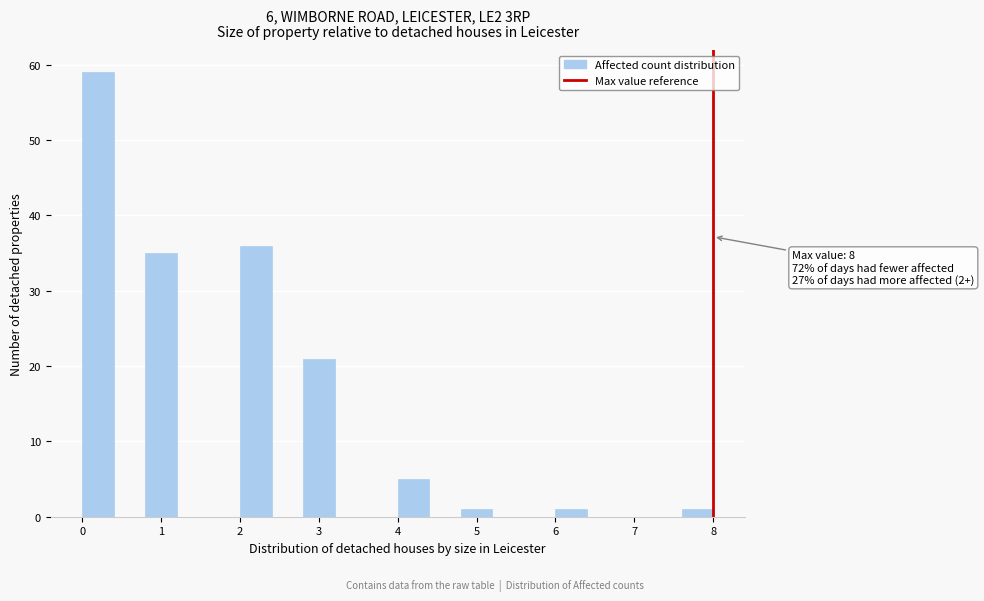

Over which range of the x-axis is the bar tallest?

0.0 to 0.4